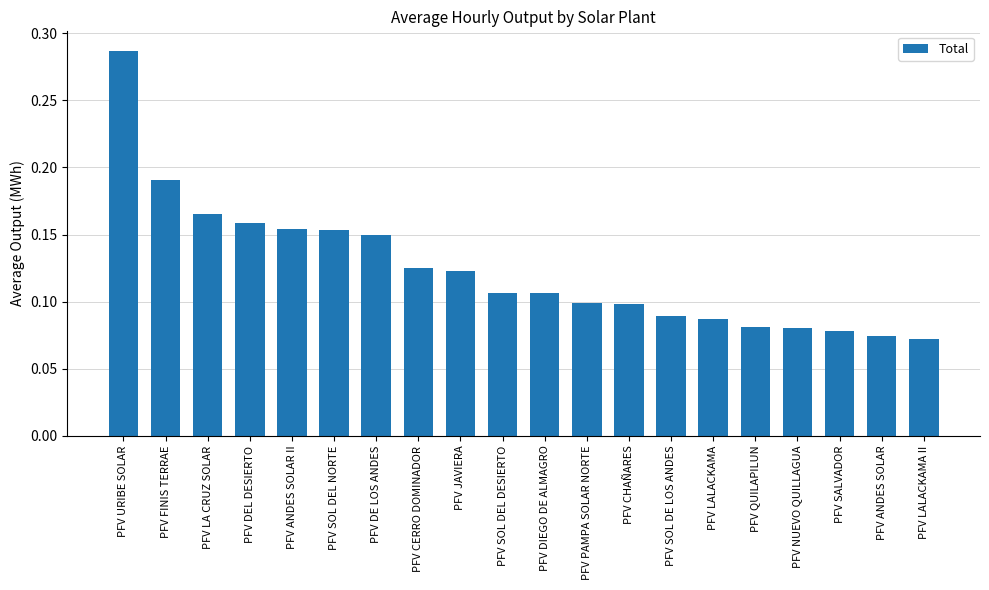

What is the sum of all values?

2.5